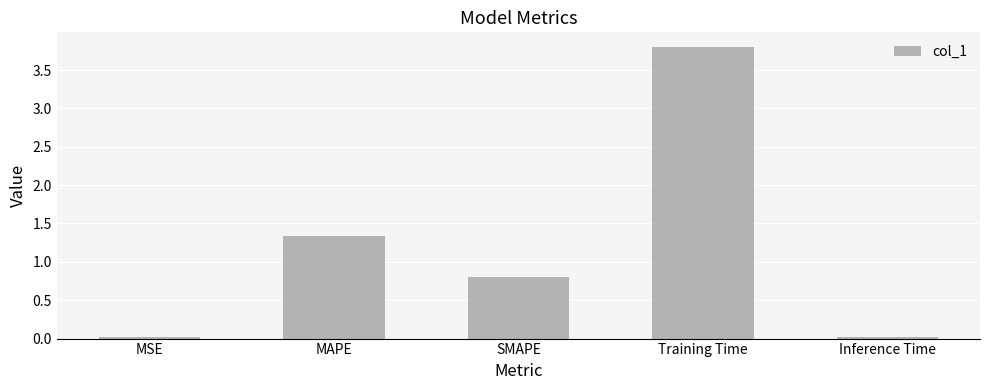

What is the label of the 2nd bar from the left?

MAPE